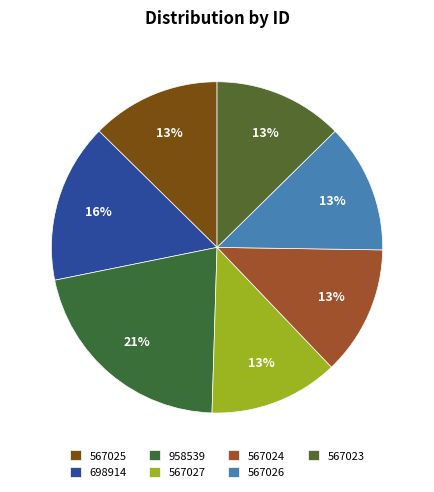

Which has a higher value, 567027 or 567026?

567027